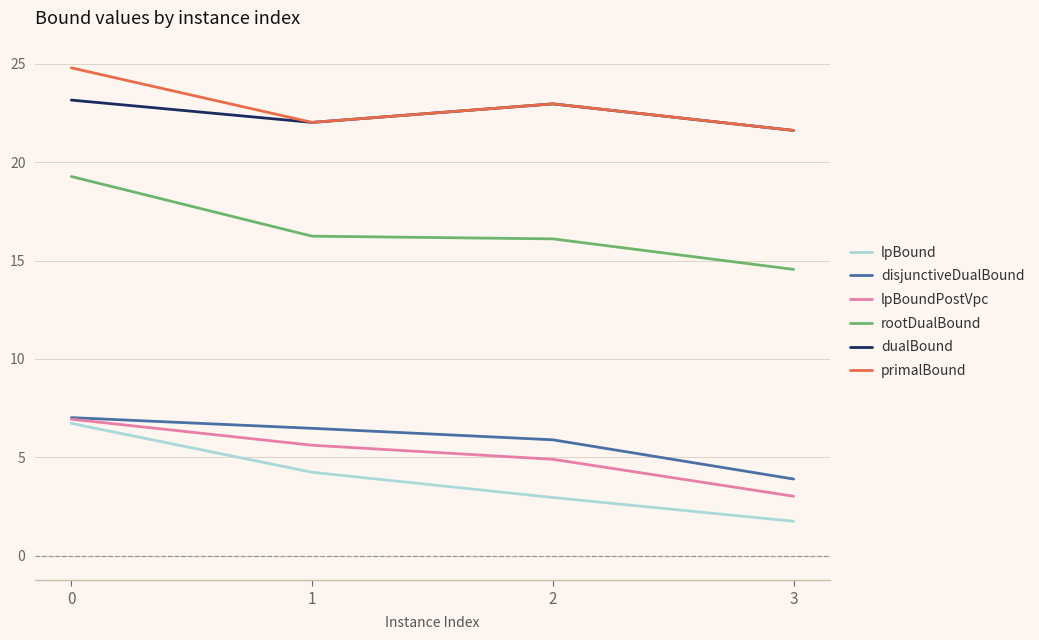

Reading right to left, transcribe all the data shown in this chart.

lpBound: 1.8	3.0	4.2	6.7
disjunctiveDualBound: 3.9	5.9	6.5	7.0
lpBoundPostVpc: 3.0	4.9	5.6	6.9
rootDualBound: 14.5	16.1	16.2	19.3
dualBound: 21.6	23.0	22.0	23.1
primalBound: 21.6	23.0	22.0	24.8